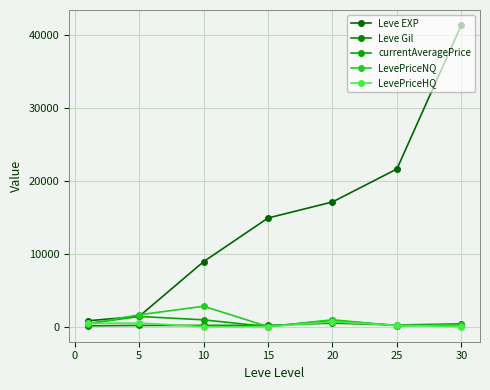

Is this an area chart (filled region under the line)?

No